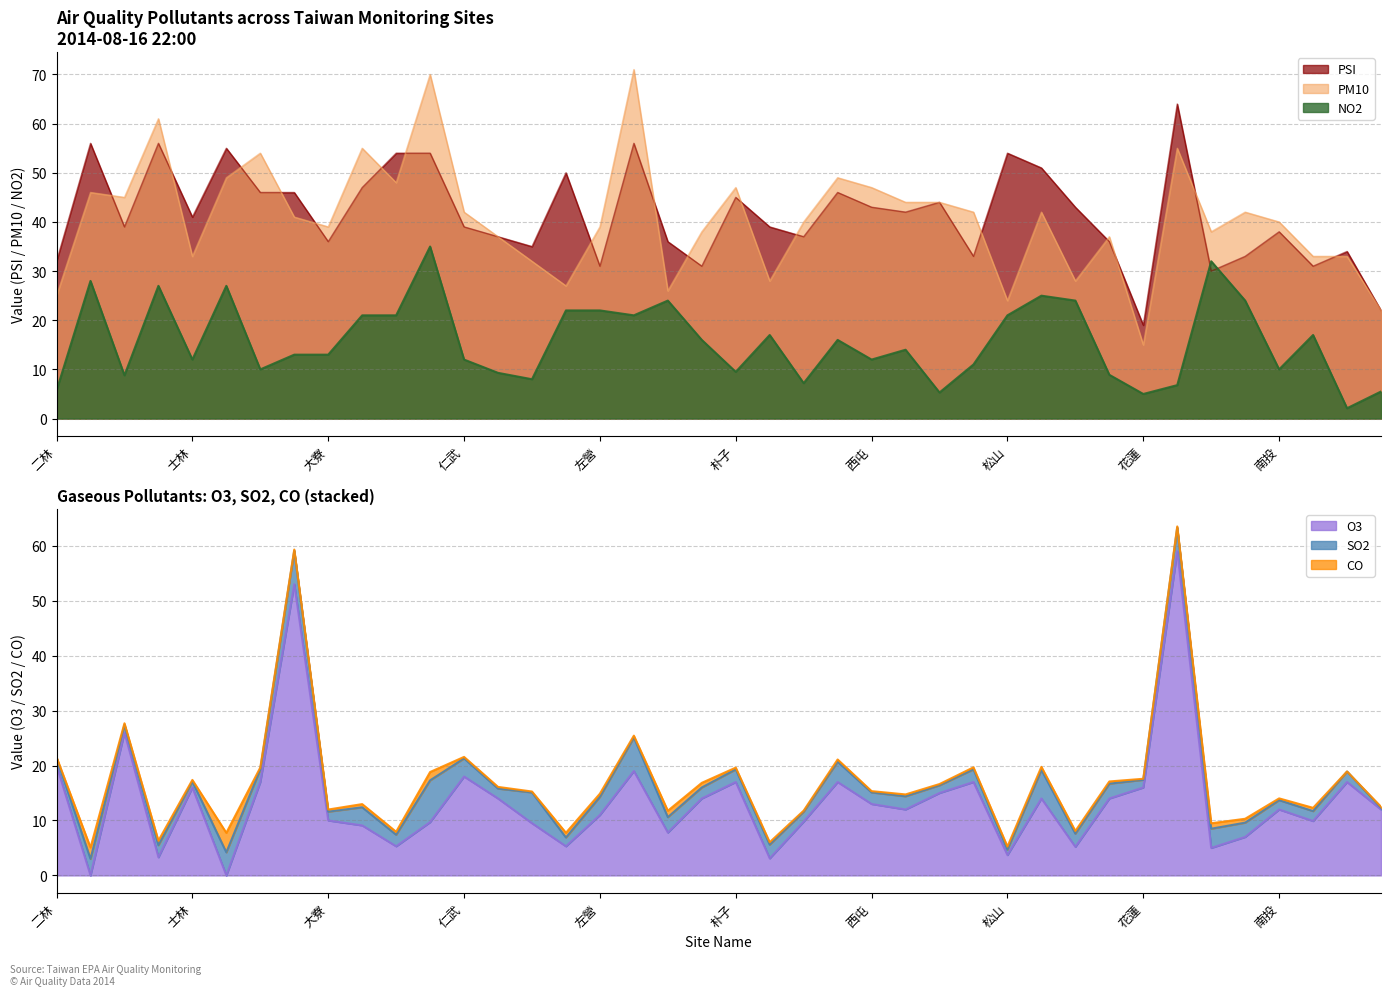

Rank the series at 三重 from lowest to highest value.

O3, NO2, PM10, PSI